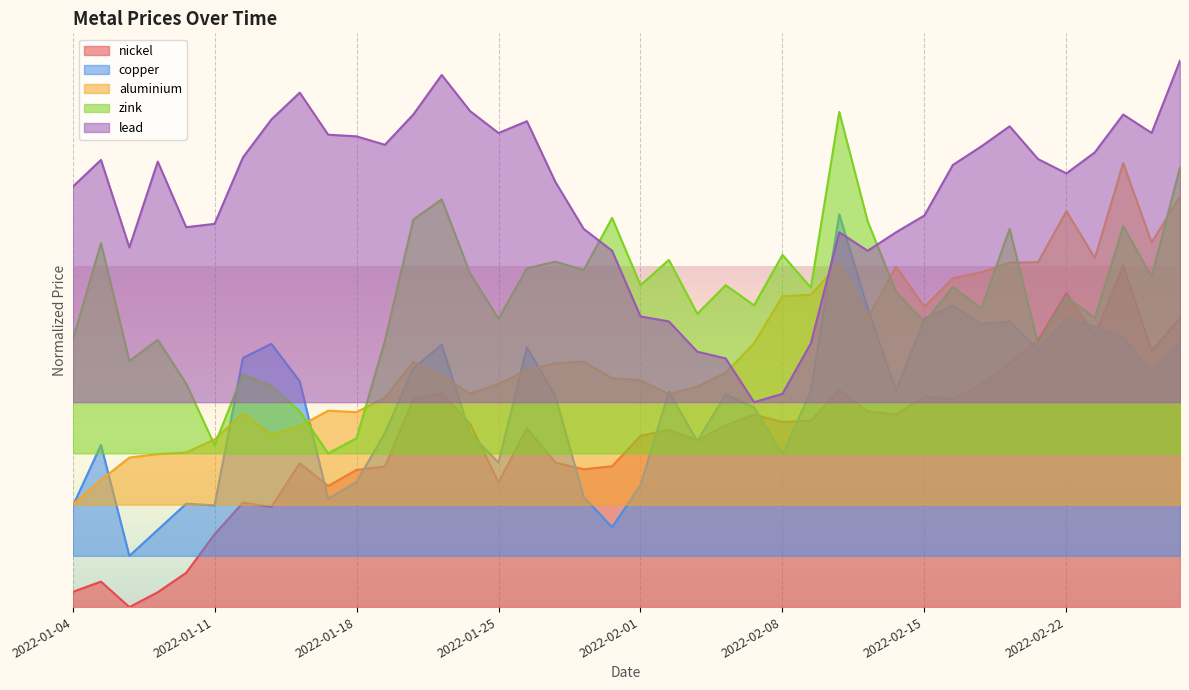

Which series has the largest total across all categories?

lead